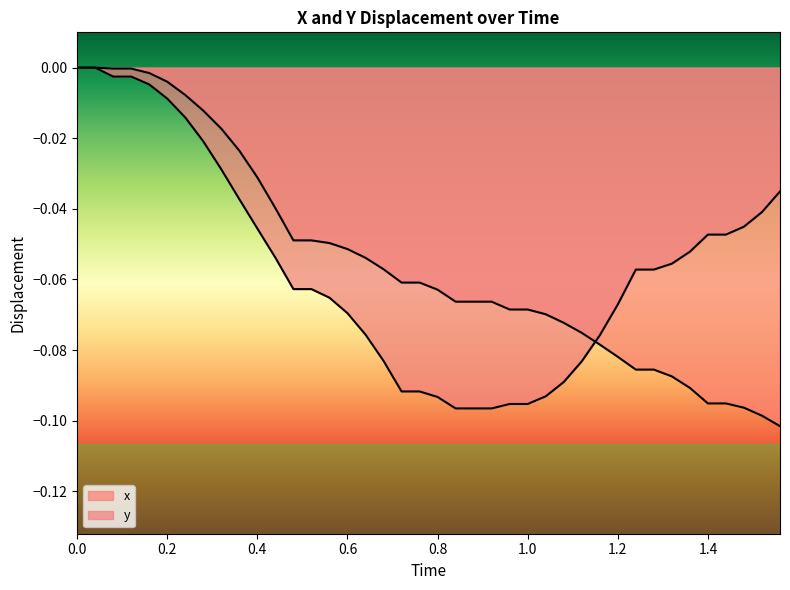

Reading left to right, list all the values displayed in this chart.

x: 0.0	0.0	-0.0	-0.0	-0.0	-0.0	-0.0	-0.0	-0.0	-0.0	-0.0	-0.0	-0.0	-0.0	-0.0	-0.1	-0.1	-0.1	-0.1	-0.1	-0.1	-0.1	-0.1	-0.1	-0.1	-0.1	-0.1	-0.1	-0.1	-0.1	-0.1	-0.1	-0.1	-0.1	-0.1	-0.1	-0.1	-0.1	-0.1	-0.1
y: 0.0	0.0	-0.0	-0.0	-0.0	-0.0	-0.0	-0.0	-0.0	-0.0	-0.0	-0.1	-0.1	-0.1	-0.1	-0.1	-0.1	-0.1	-0.1	-0.1	-0.1	-0.1	-0.1	-0.1	-0.1	-0.1	-0.1	-0.1	-0.1	-0.1	-0.1	-0.1	-0.1	-0.1	-0.1	-0.0	-0.0	-0.0	-0.0	-0.0